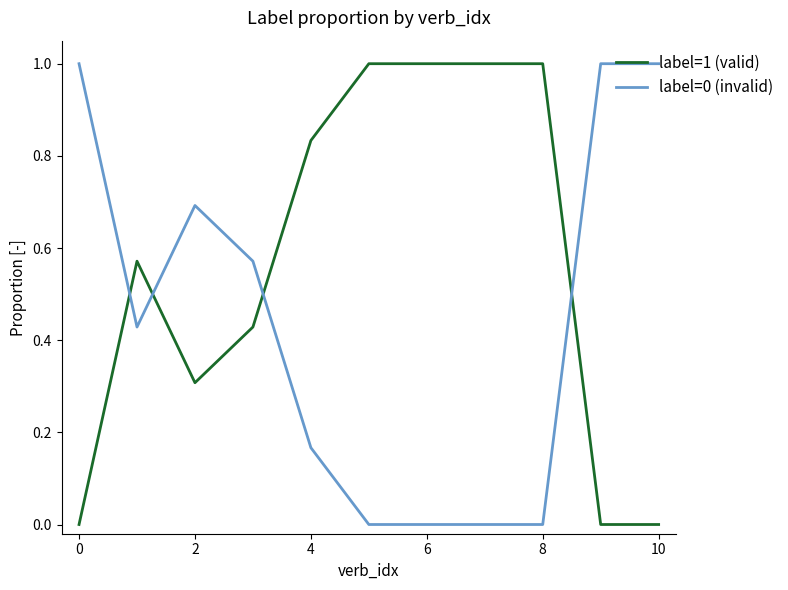

What is the greatest value displayed?

1.0